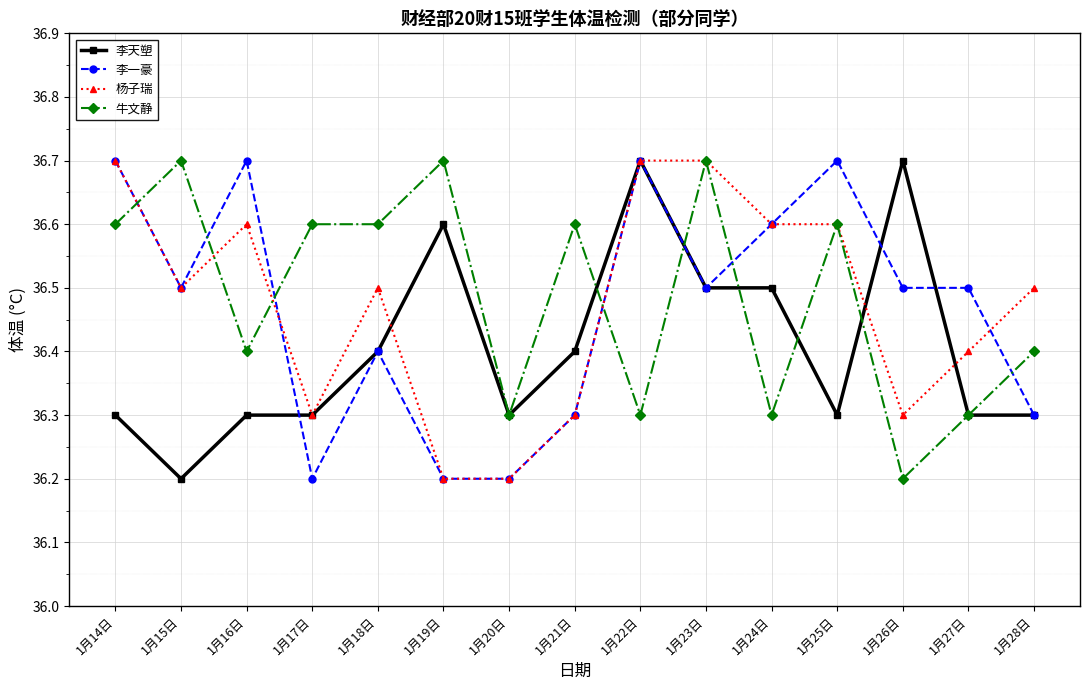

How many 李一豪 values are between 36 and 37?

15